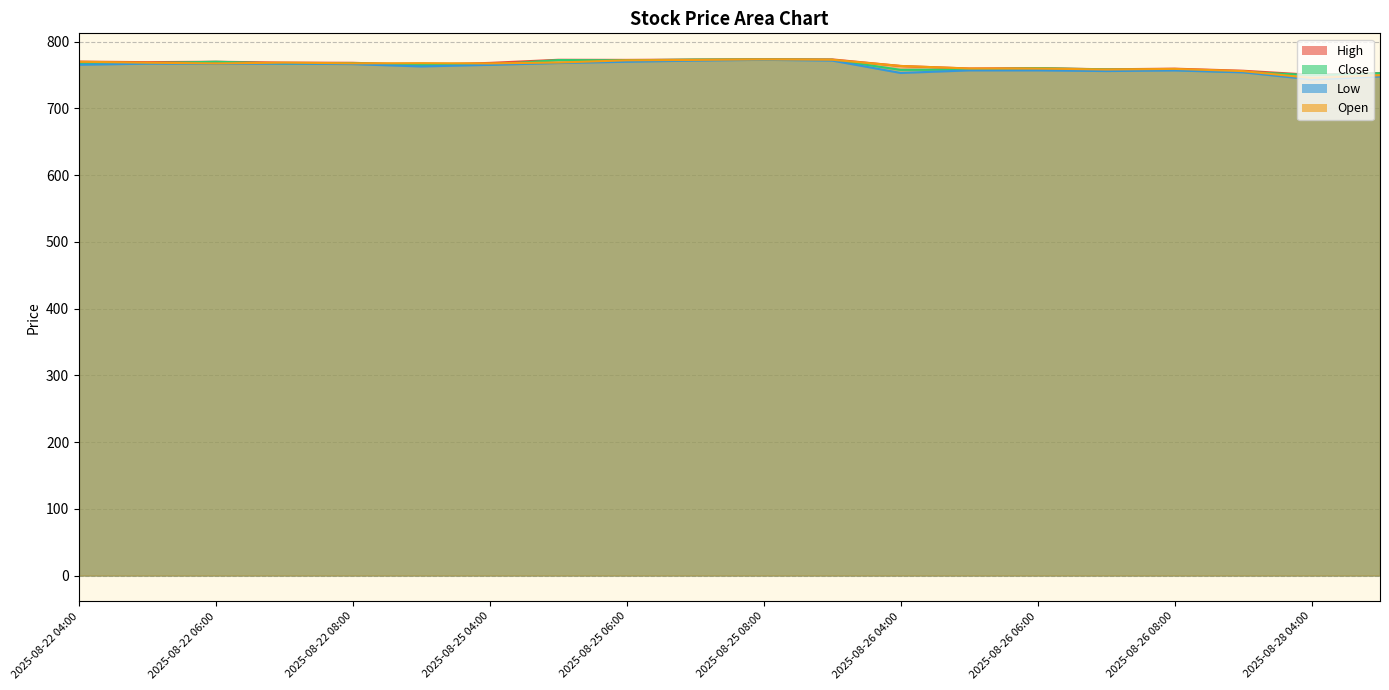

Does the chart have visible grid lines?

Yes